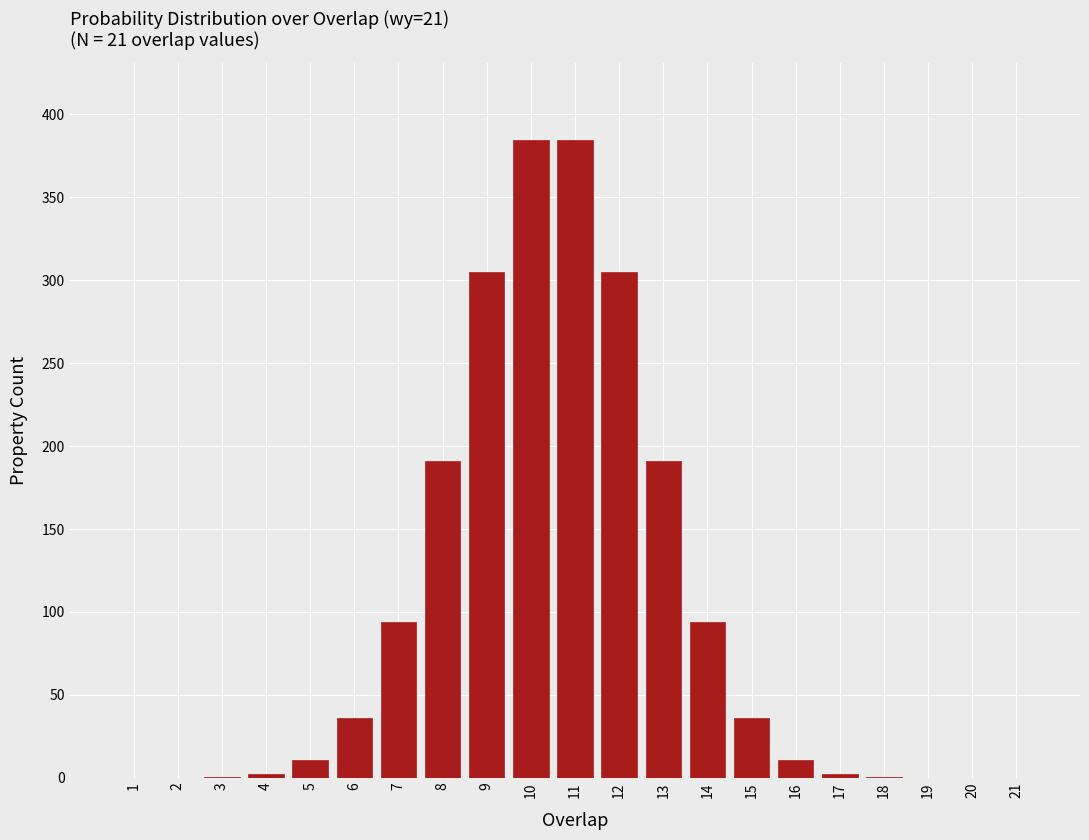

What is the sum of all values?

2048.0